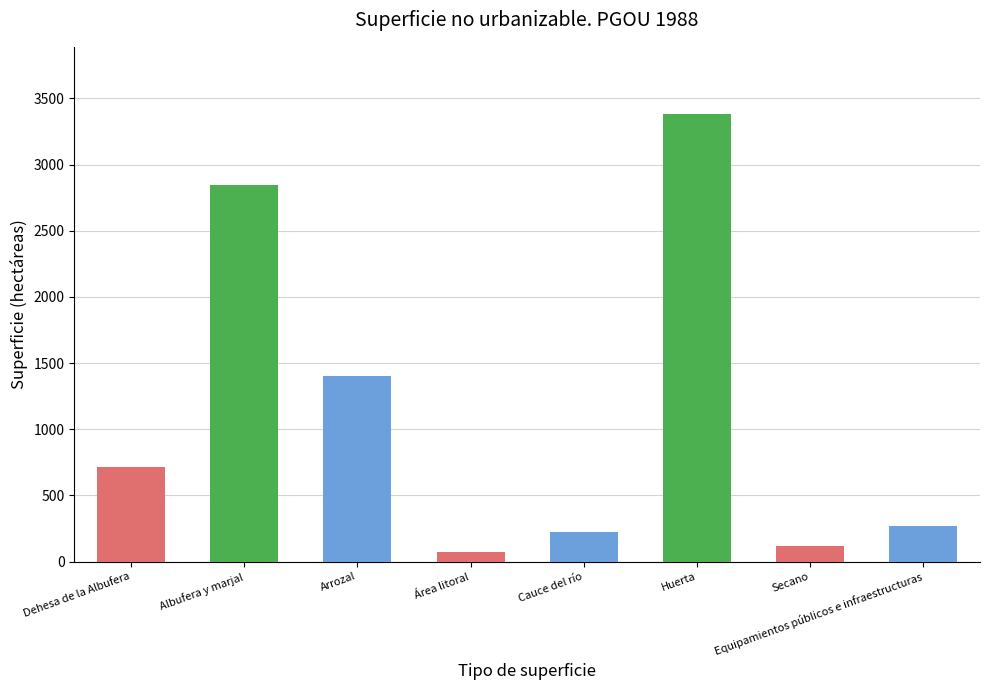

True or false: the data shows 226 at Cauce del río.

True